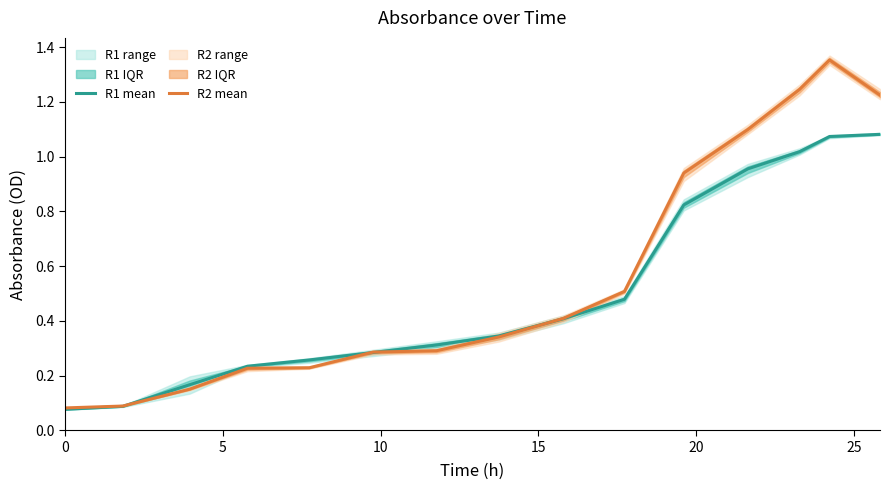

What is the minimum value for R1 mean?

0.1